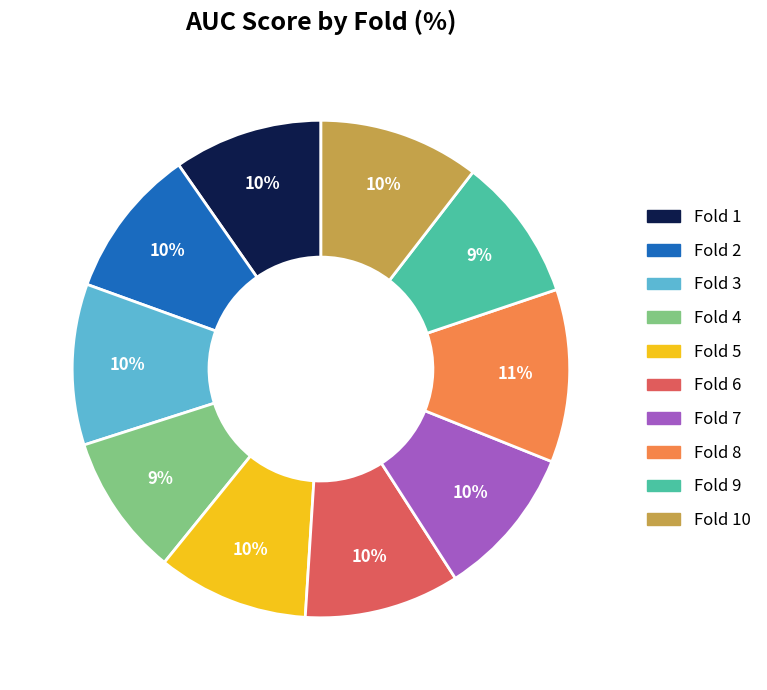

To the nearest percent, what is the average slice percentage?

10%